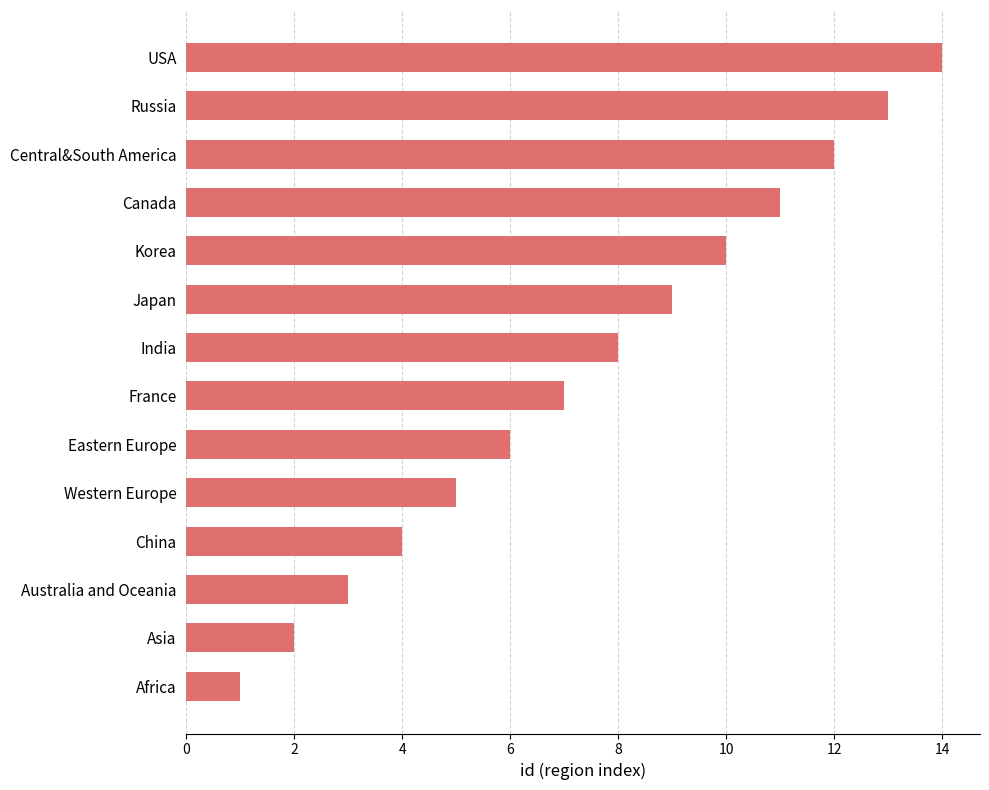

The chart shows a value of 7 at France. True or false?

True